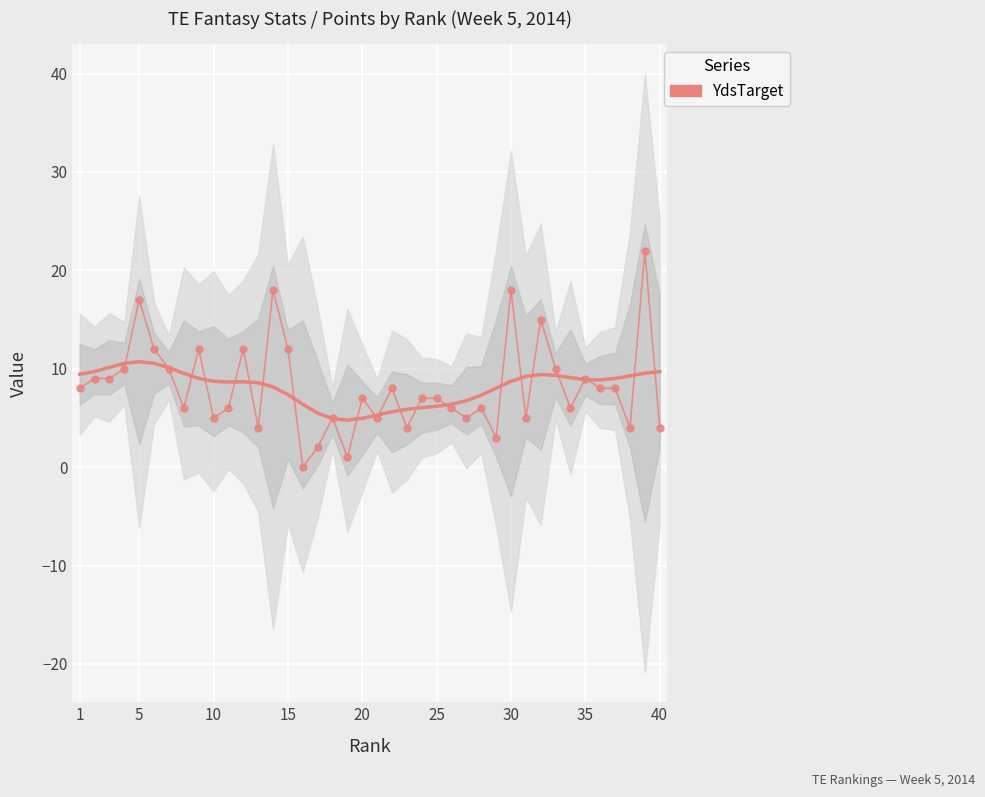

What is the difference between the maximum and second lowest values?

21